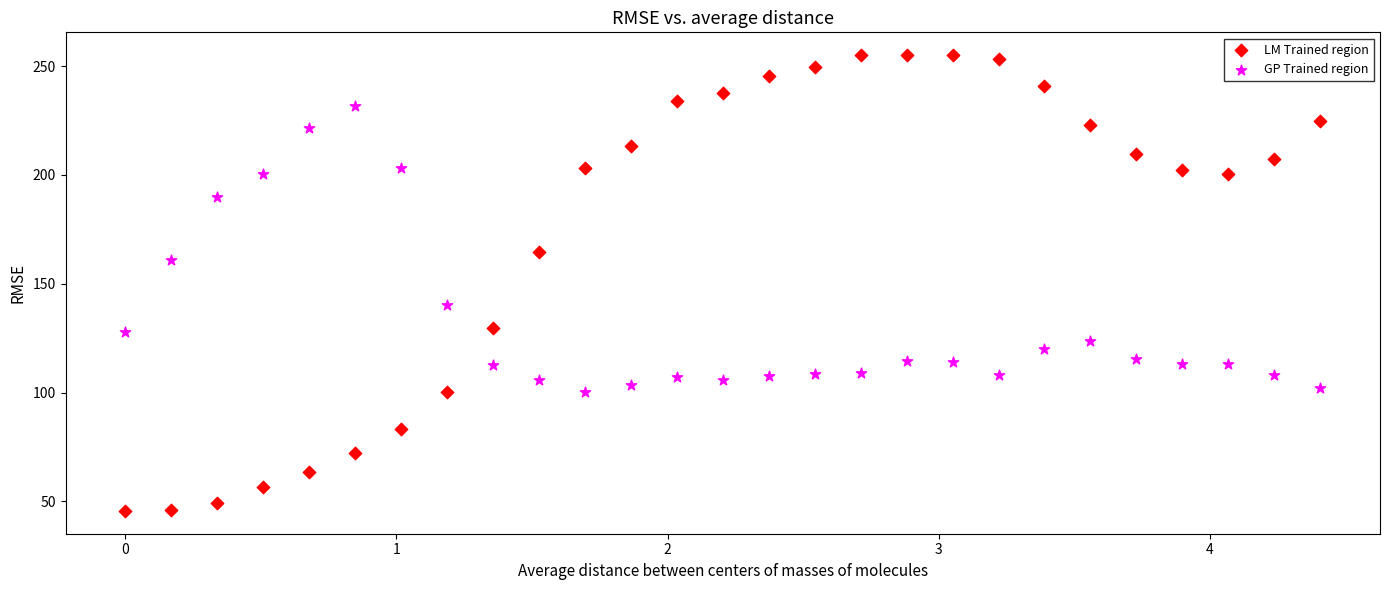

Which series contains the highest Y value?

LM Trained region